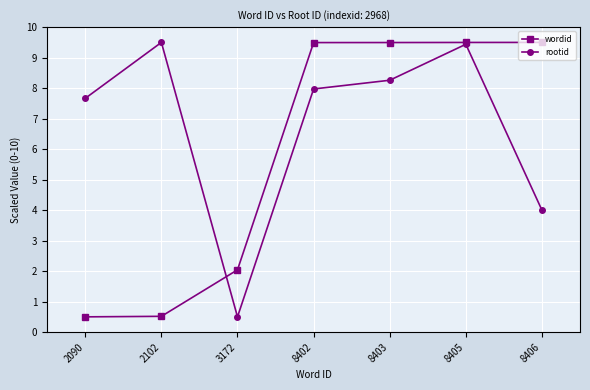

What is the average value of the wordid series?

5.9